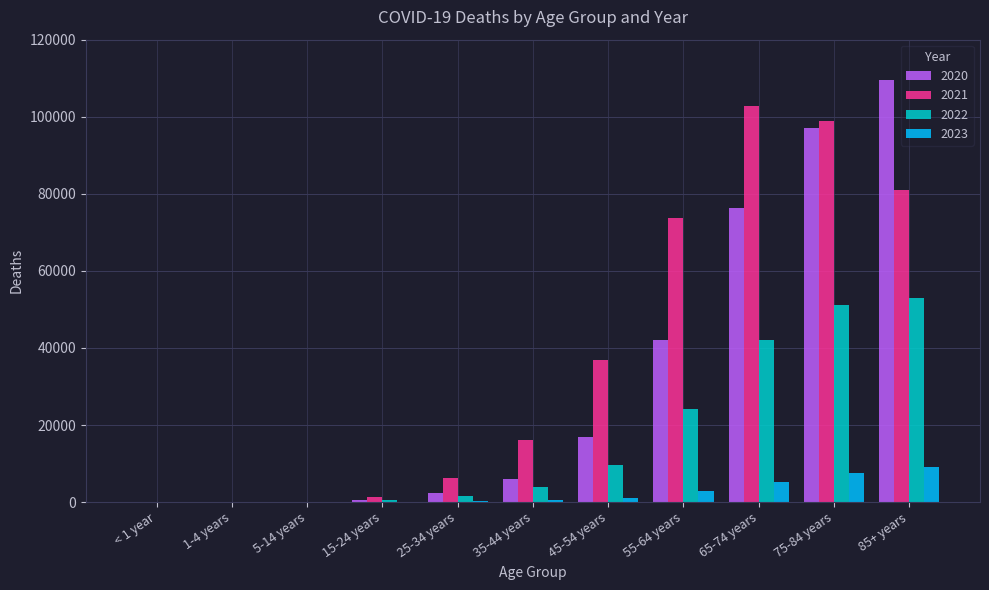

The value of 2021 at 85+ years is 80934. True or false?

True